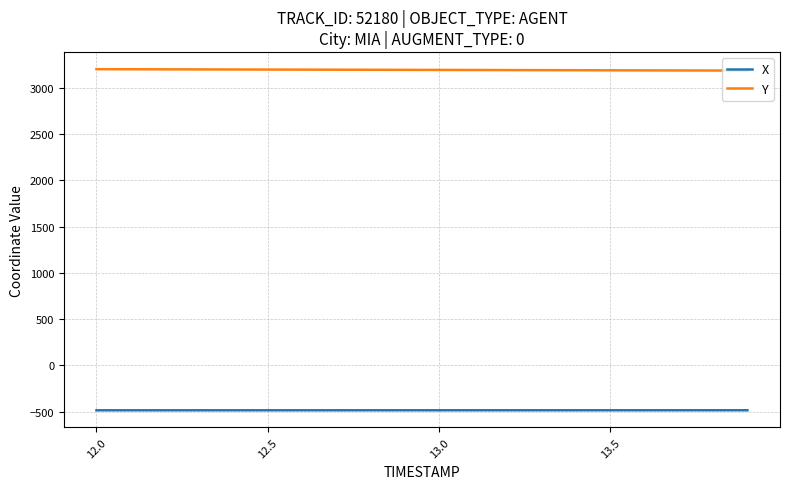

How many values in the Y series are below 3196?

10